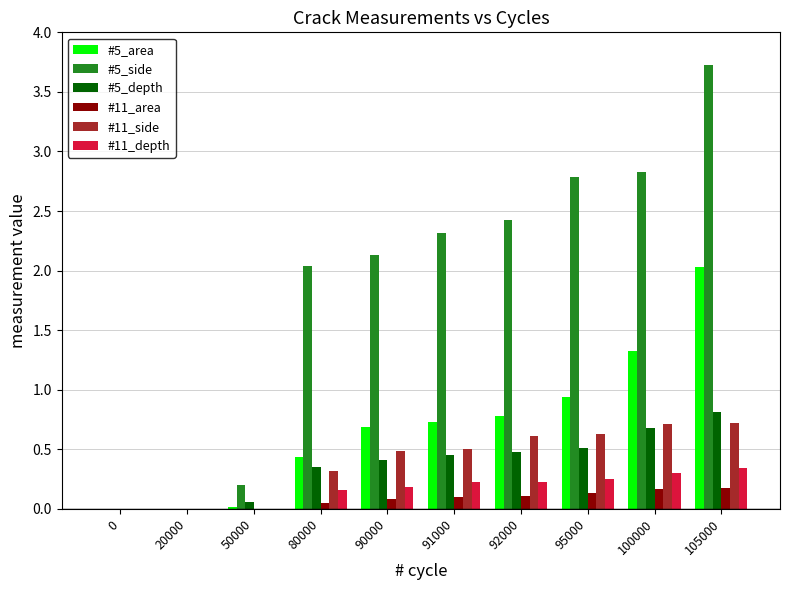

The value of #11_depth at 20000 is 0.0. True or false?

True